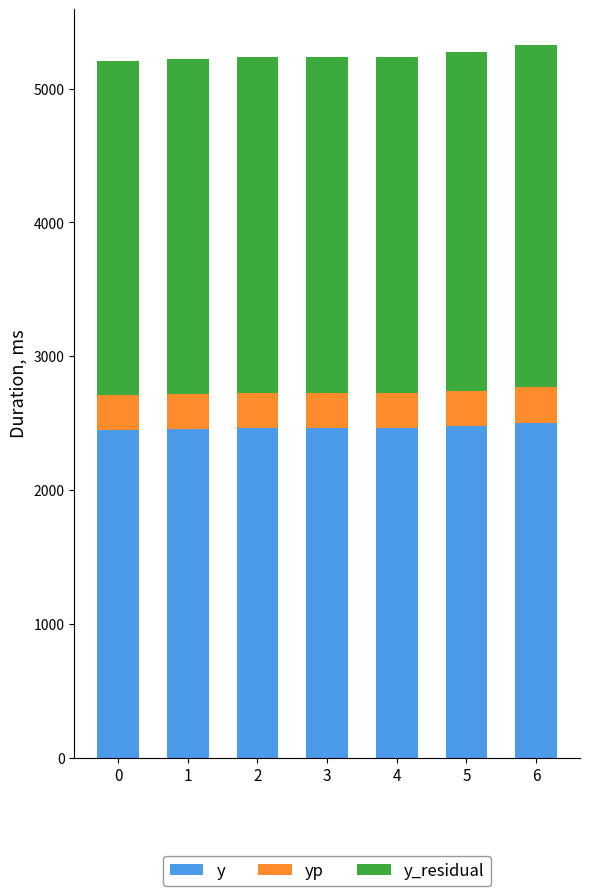

What is the minimum value for y?

2448.6